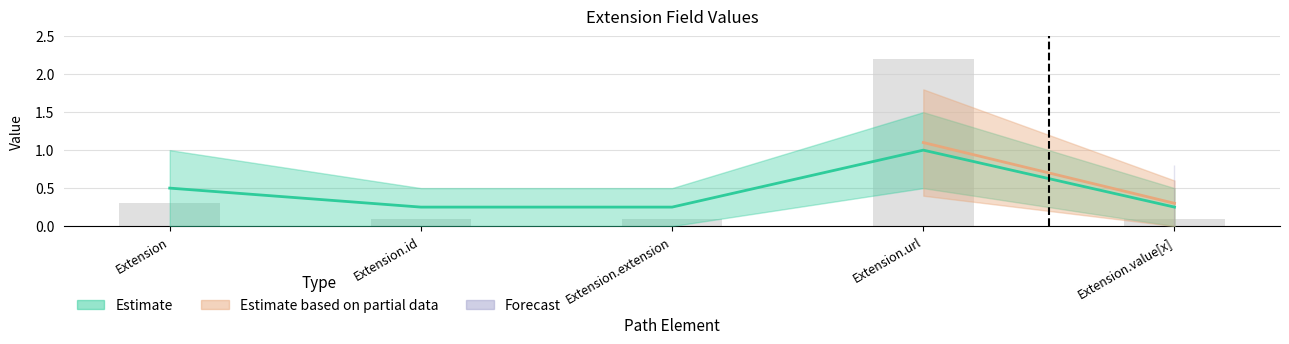

Does the chart contain stacked bars?

No